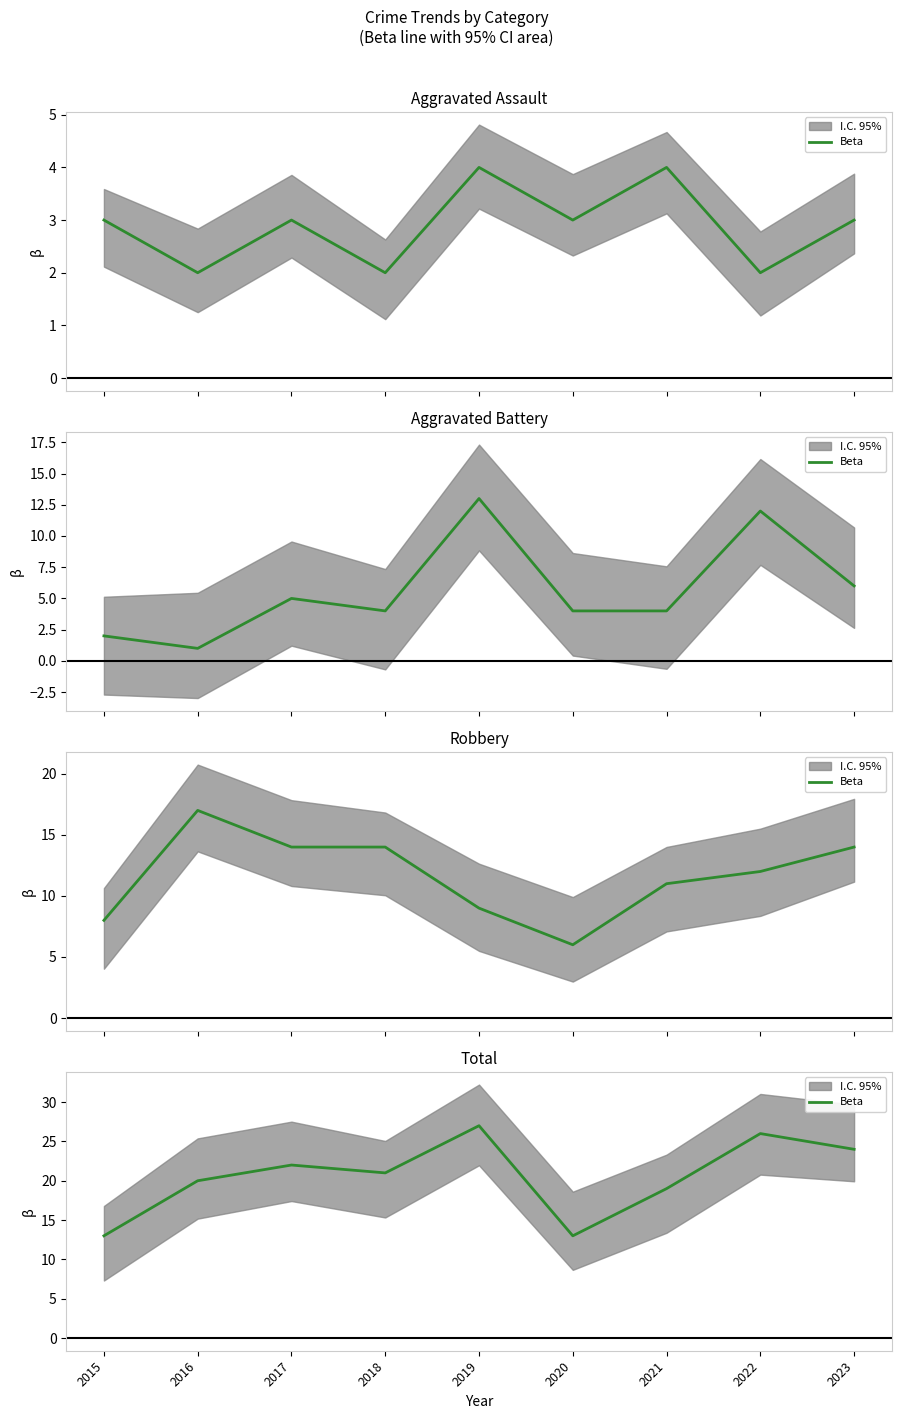

Reading left to right, extract all data points from this chart.

2015=13	2016=20	2017=22	2018=21	2019=27	2020=13	2021=19	2022=26	2023=24